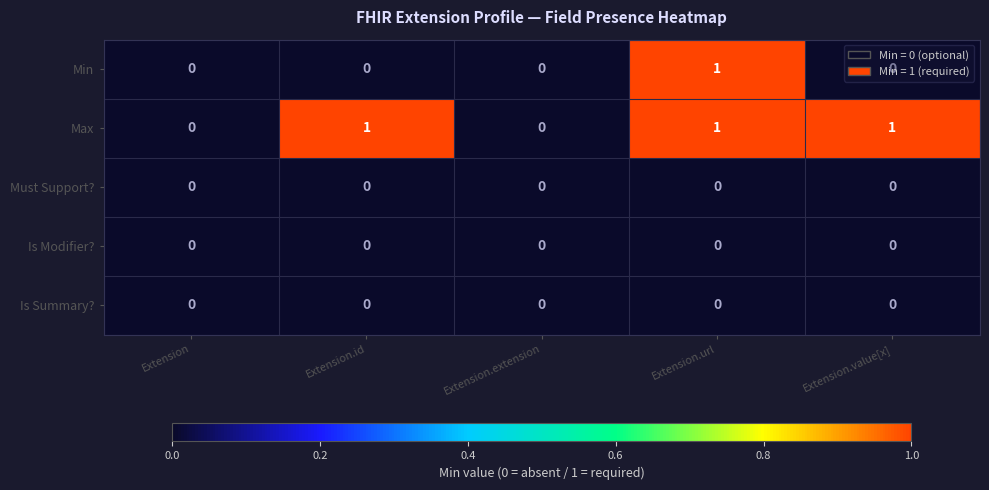

Which category has the highest value in the Min series?

Extension.url